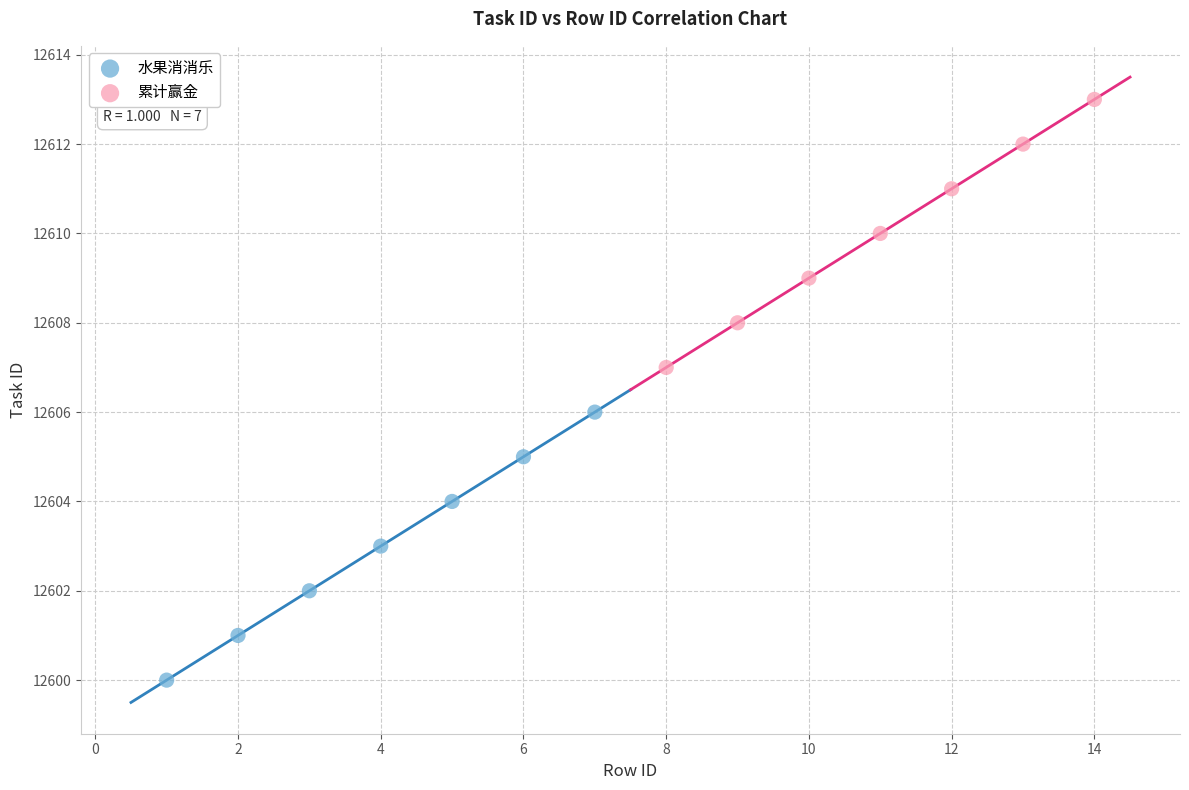

Which series contains the lowest Y value?

水果消消乐